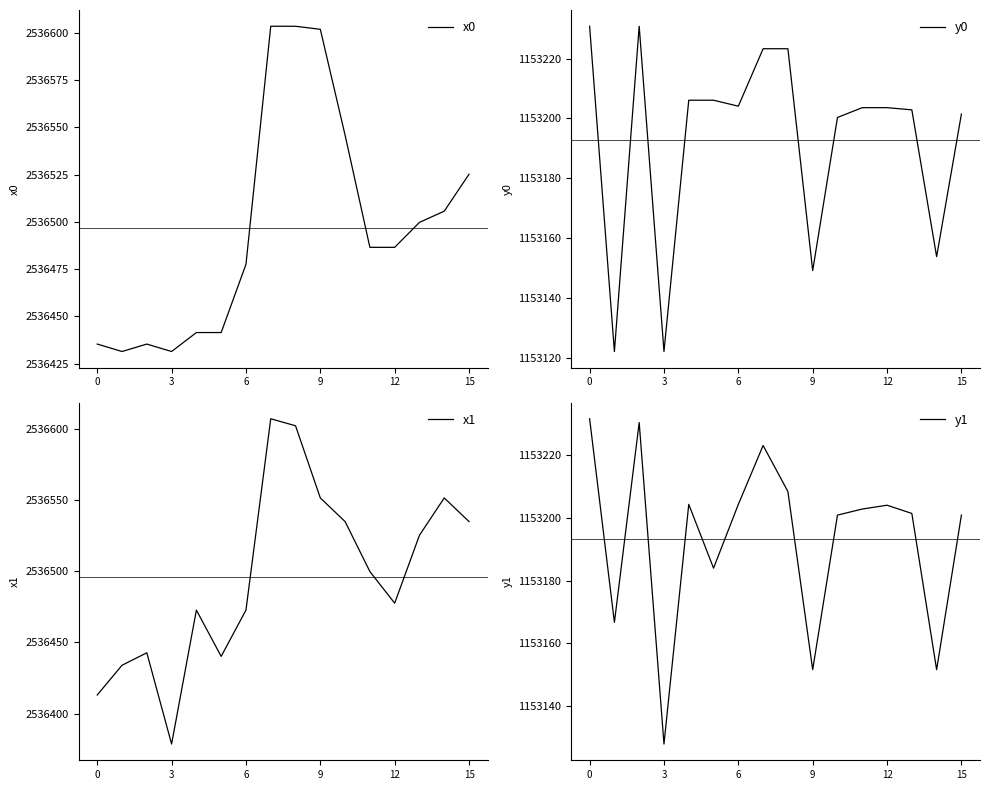

The value of y1 at 15 is 1696036.0. True or false?

False